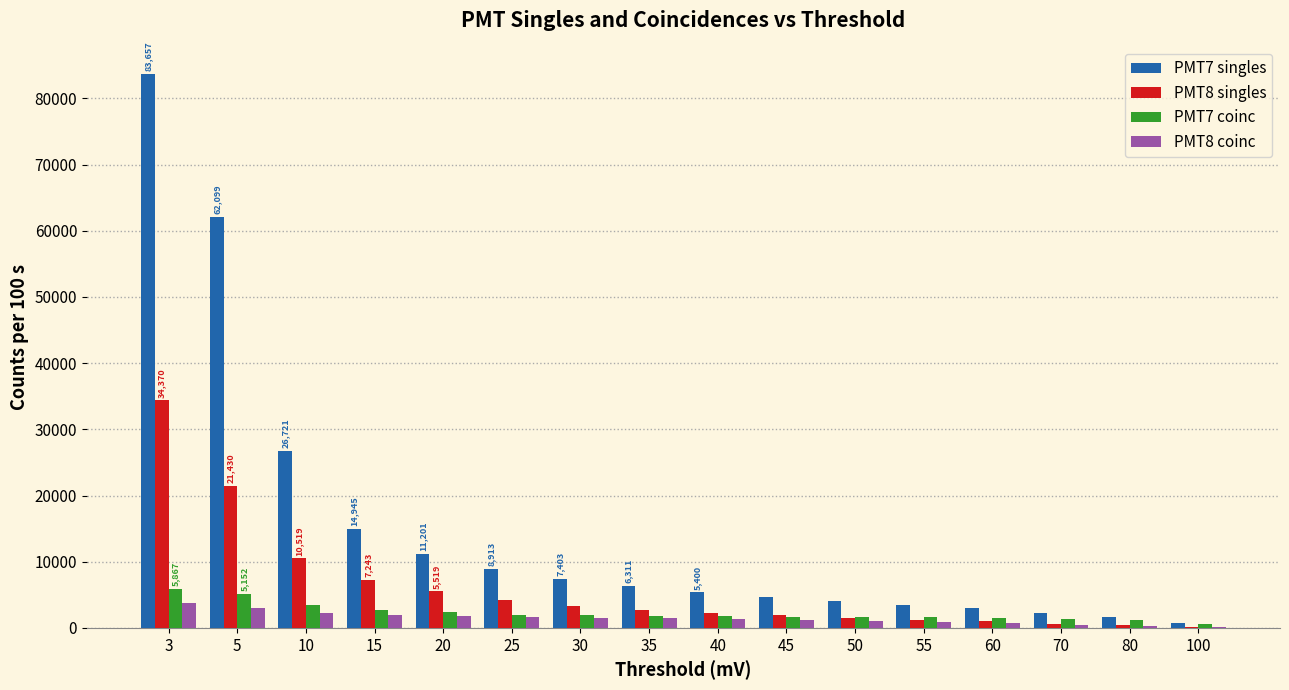

The value of PMT7 singles at 45 is 4608. True or false?

True